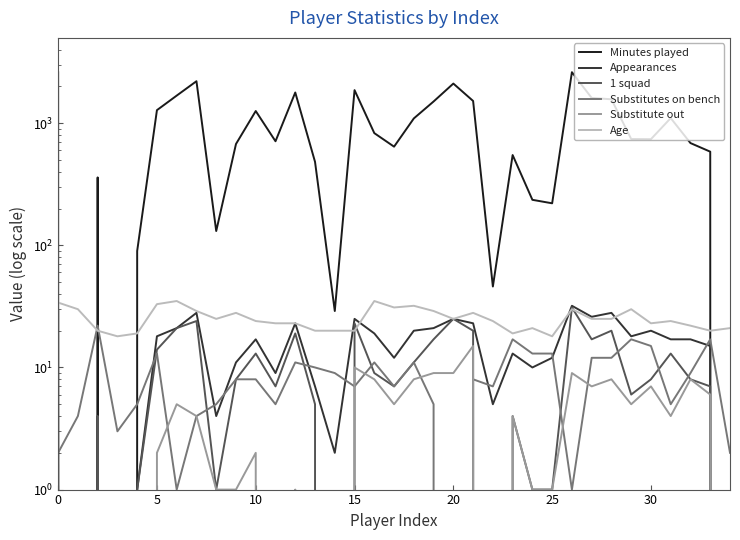

Which series has the largest total across all categories?

Minutes played